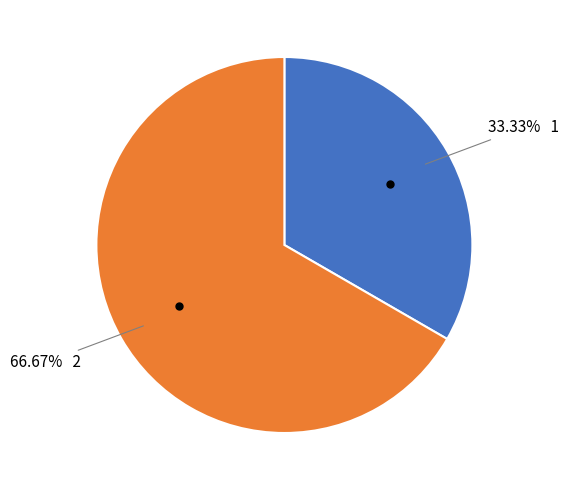

Is there any slice that represents more than half of the pie?

Yes